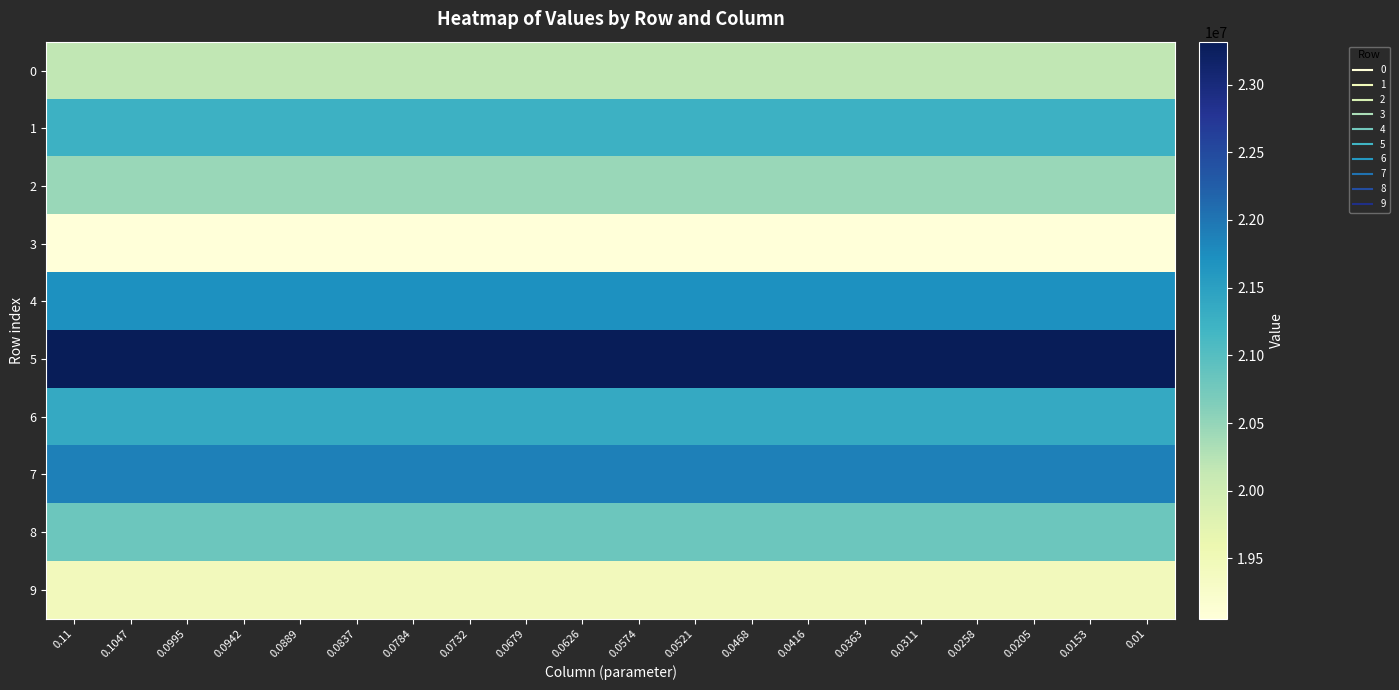

What is the difference between the highest and lowest values at 0.0784?

4263718.5